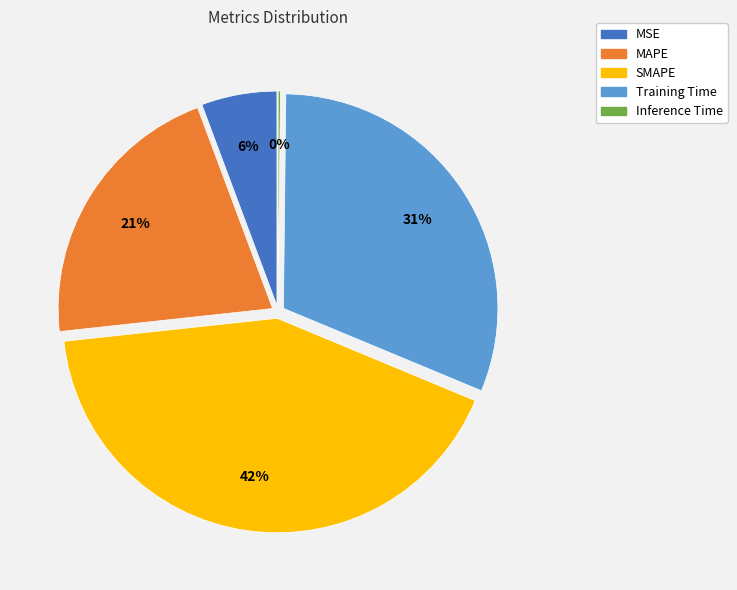

Which category has the biggest portion of the pie?

SMAPE